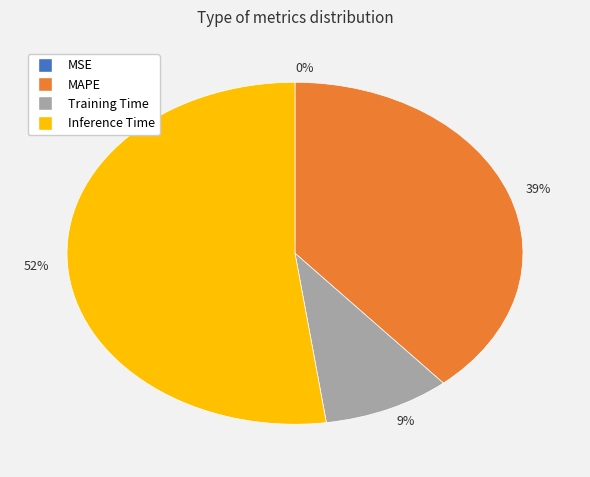

To the nearest percent, what is the average slice percentage?

25%